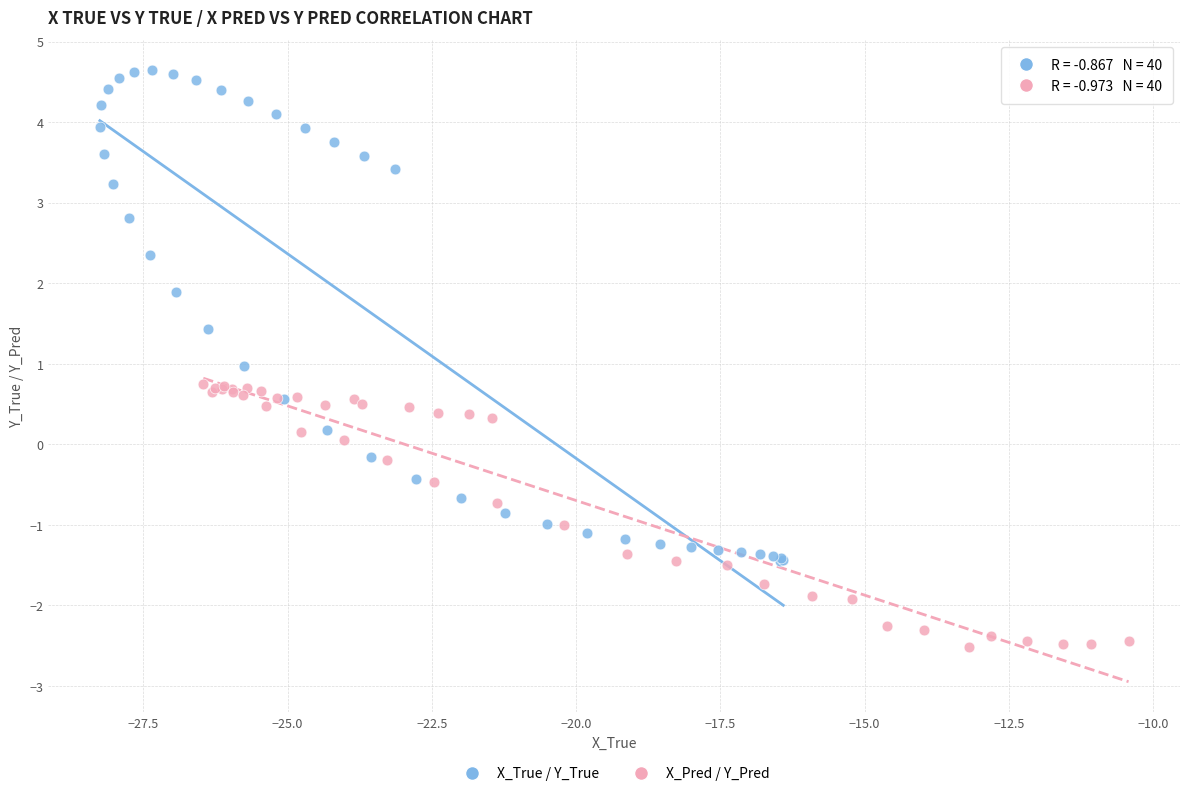

Which series contains the lowest Y value?

X_Pred / Y_Pred